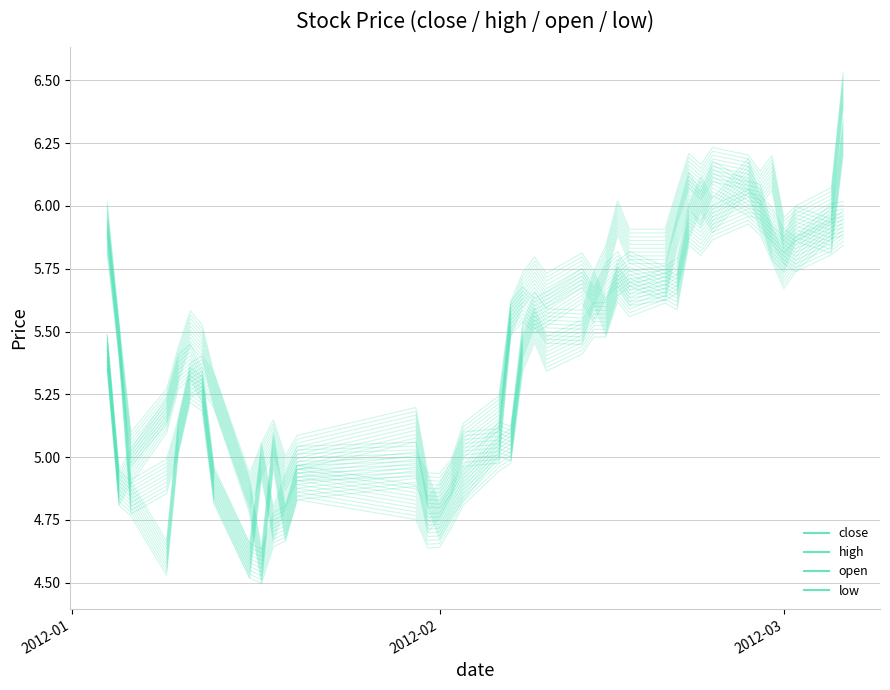

True or false: low has a value of 7.7 at 7.

False